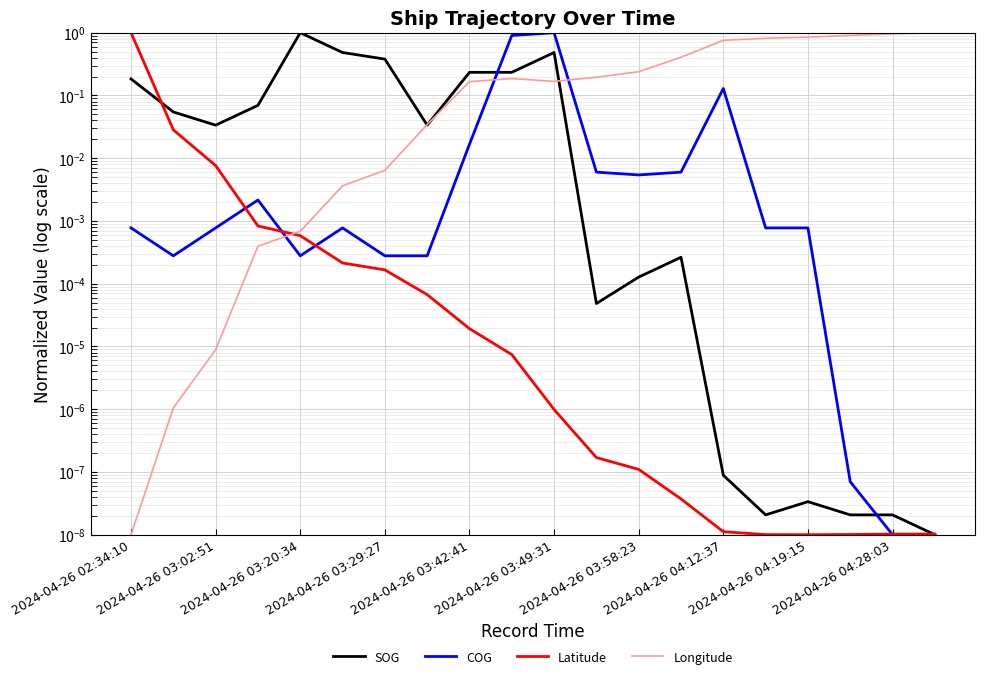

Count the number of data series in this chart.

4